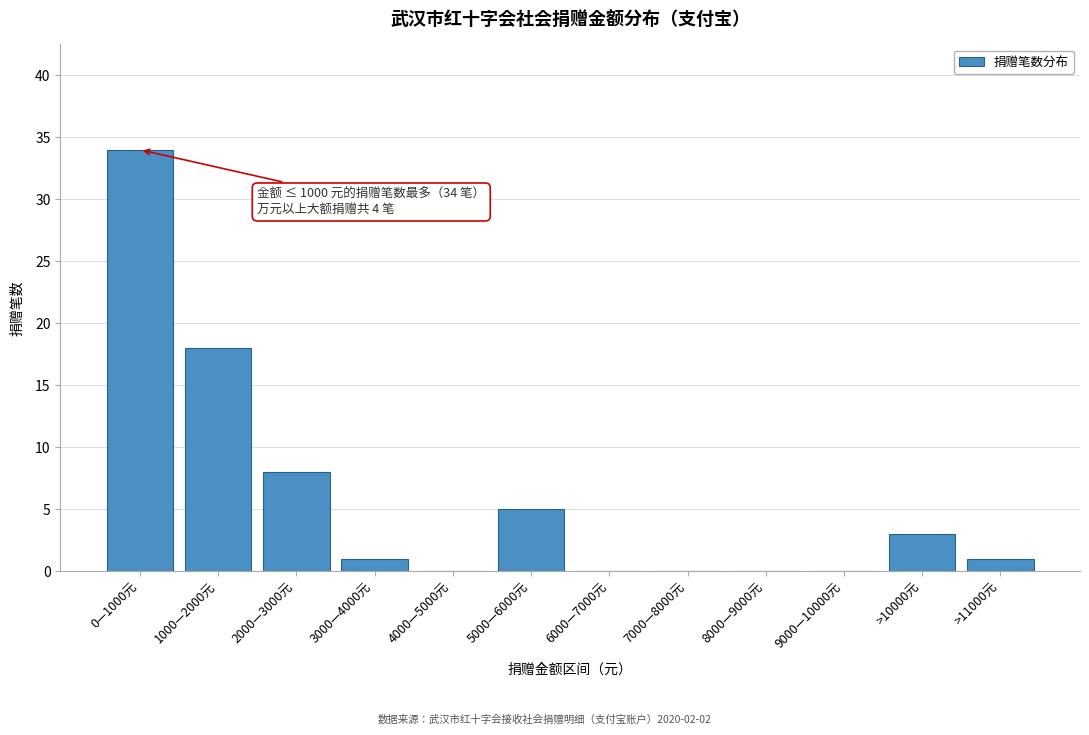

Reading left to right, transcribe all the data shown in this chart.

0—1000元=34	1000—2000元=18	2000—3000元=8	3000—4000元=1	4000—5000元=0	5000—6000元=5	6000—7000元=0	7000—8000元=0	8000—9000元=0	9000—10000元=0	>10000元=3	>11000元=1